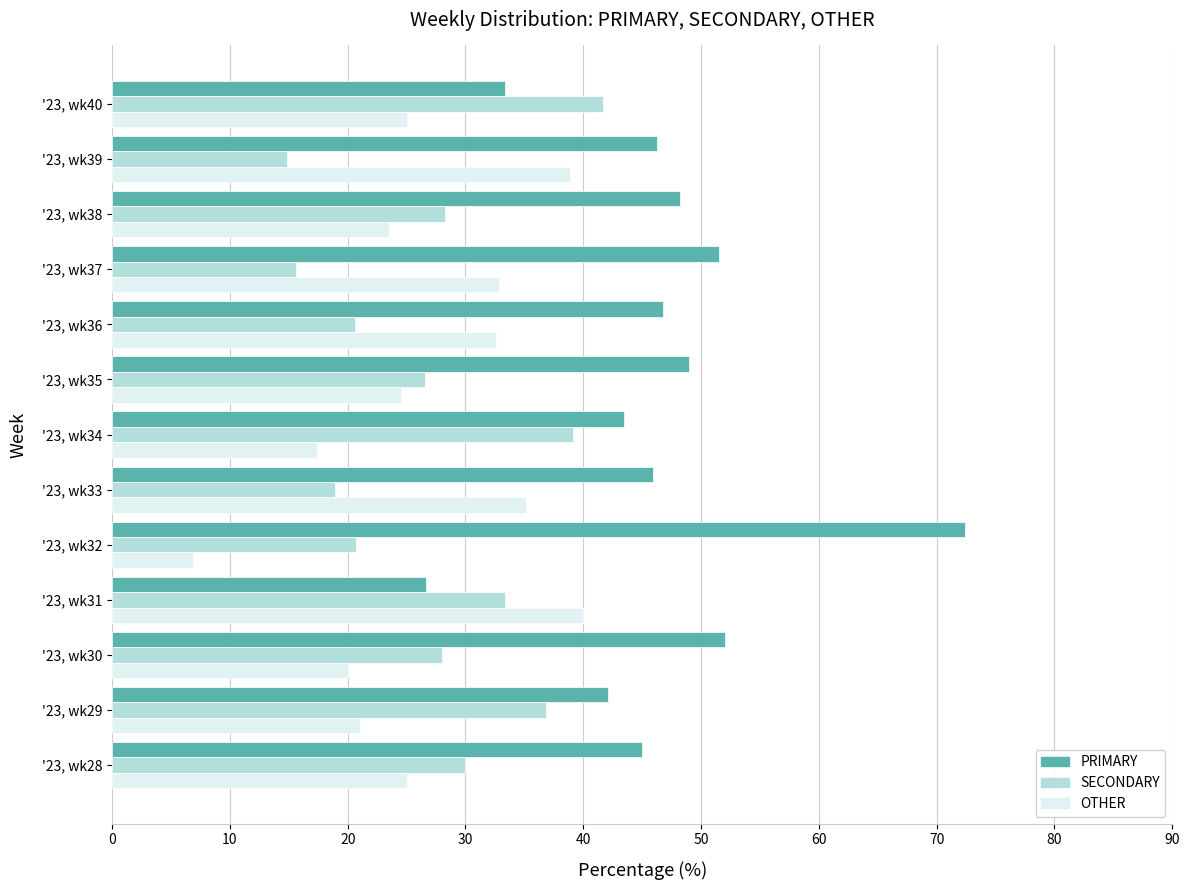

True or false: OTHER has a value of 23.5 at '23, wk38.

True